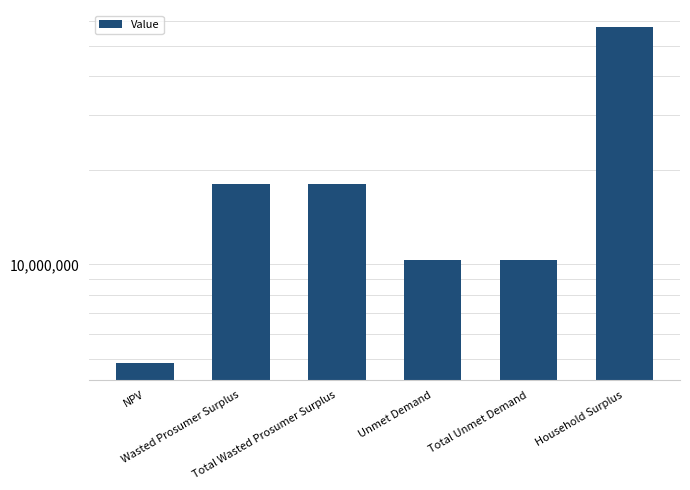

The chart shows a value of 94161929.8 at Household Surplus. True or false?

False